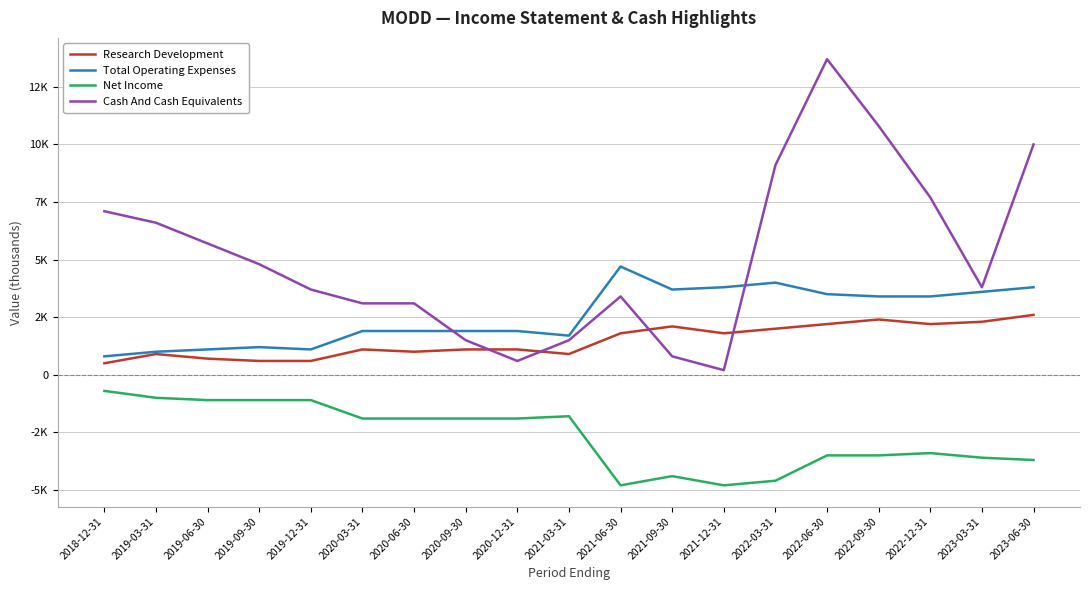

Reading left to right, transcribe all the data shown in this chart.

Research Development: 2018-12-31=500	2019-03-31=900	2019-06-30=700	2019-09-30=600	2019-12-31=600	2020-03-31=1100	2020-06-30=1000	2020-09-30=1100	2020-12-31=1100	2021-03-31=900	2021-06-30=1800	2021-09-30=2100	2021-12-31=1800	2022-03-31=2000	2022-06-30=2200	2022-09-30=2400	2022-12-31=2200	2023-03-31=2300	2023-06-30=2600
Total Operating Expenses: 2018-12-31=800	2019-03-31=1000	2019-06-30=1100	2019-09-30=1200	2019-12-31=1100	2020-03-31=1900	2020-06-30=1900	2020-09-30=1900	2020-12-31=1900	2021-03-31=1700	2021-06-30=4700	2021-09-30=3700	2021-12-31=3800	2022-03-31=4000	2022-06-30=3500	2022-09-30=3400	2022-12-31=3400	2023-03-31=3600	2023-06-30=3800
Net Income: 2018-12-31=-700	2019-03-31=-1000	2019-06-30=-1100	2019-09-30=-1100	2019-12-31=-1100	2020-03-31=-1900	2020-06-30=-1900	2020-09-30=-1900	2020-12-31=-1900	2021-03-31=-1800	2021-06-30=-4800	2021-09-30=-4400	2021-12-31=-4800	2022-03-31=-4600	2022-06-30=-3500	2022-09-30=-3500	2022-12-31=-3400	2023-03-31=-3600	2023-06-30=-3700
Cash And Cash Equivalents: 2018-12-31=7100	2019-03-31=6600	2019-06-30=5700	2019-09-30=4800	2019-12-31=3700	2020-03-31=3100	2020-06-30=3100	2020-09-30=1500	2020-12-31=600	2021-03-31=1500	2021-06-30=3400	2021-09-30=800	2021-12-31=200	2022-03-31=9100	2022-06-30=13700	2022-09-30=10800	2022-12-31=7700	2023-03-31=3800	2023-06-30=10000